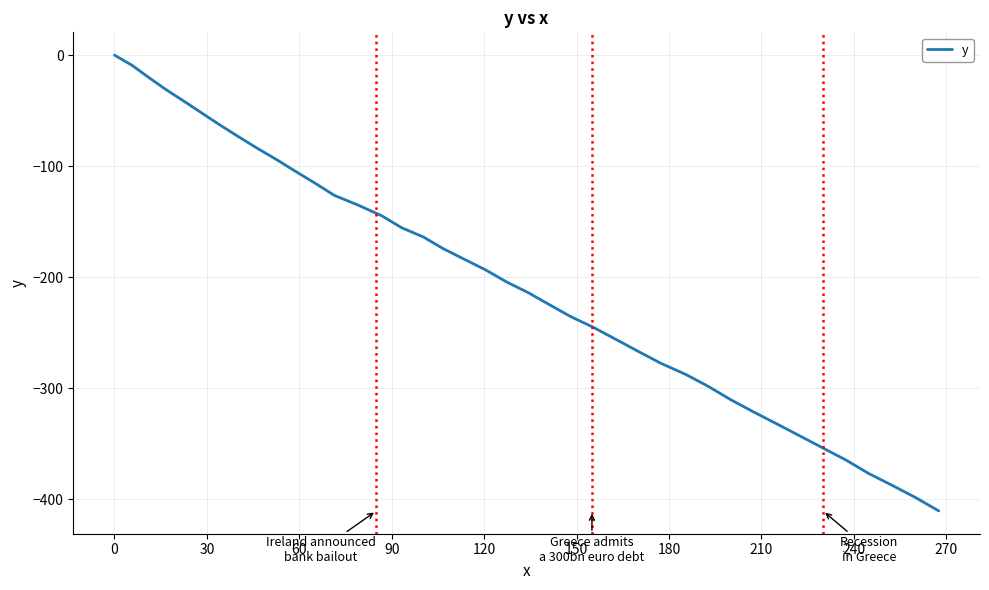

What is the difference between the maximum and minimum values?

410.7